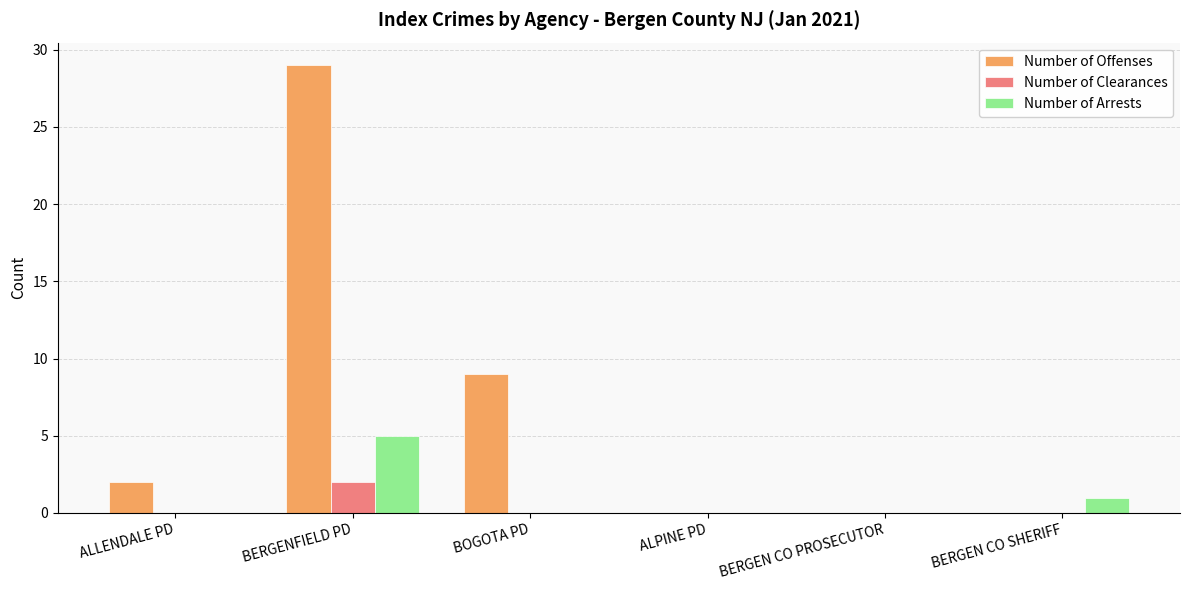

Is it true that Number of Arrests equals 2 at ALLENDALE PD?

False